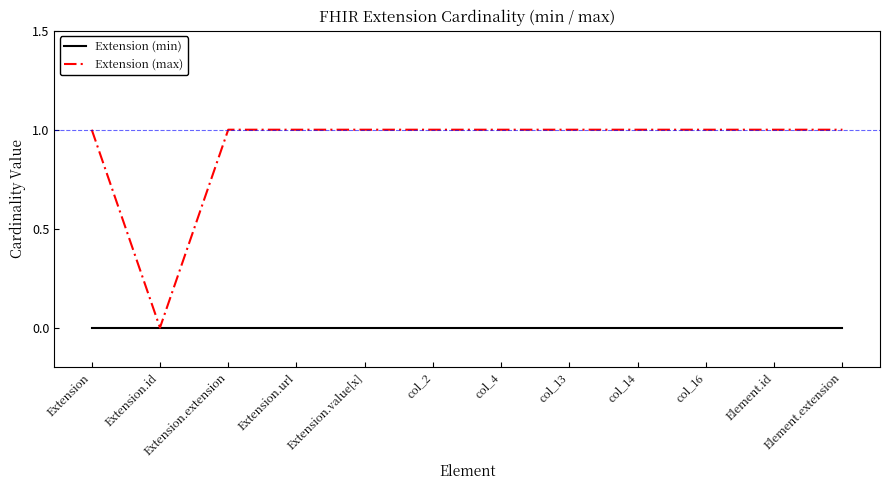

Which series has the largest total across all categories?

Extension (max)